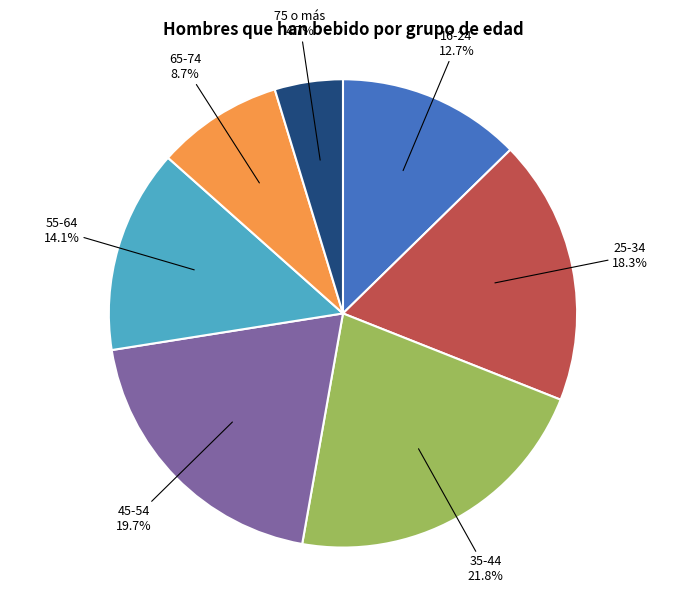

Is there any slice that represents more than half of the pie?

No